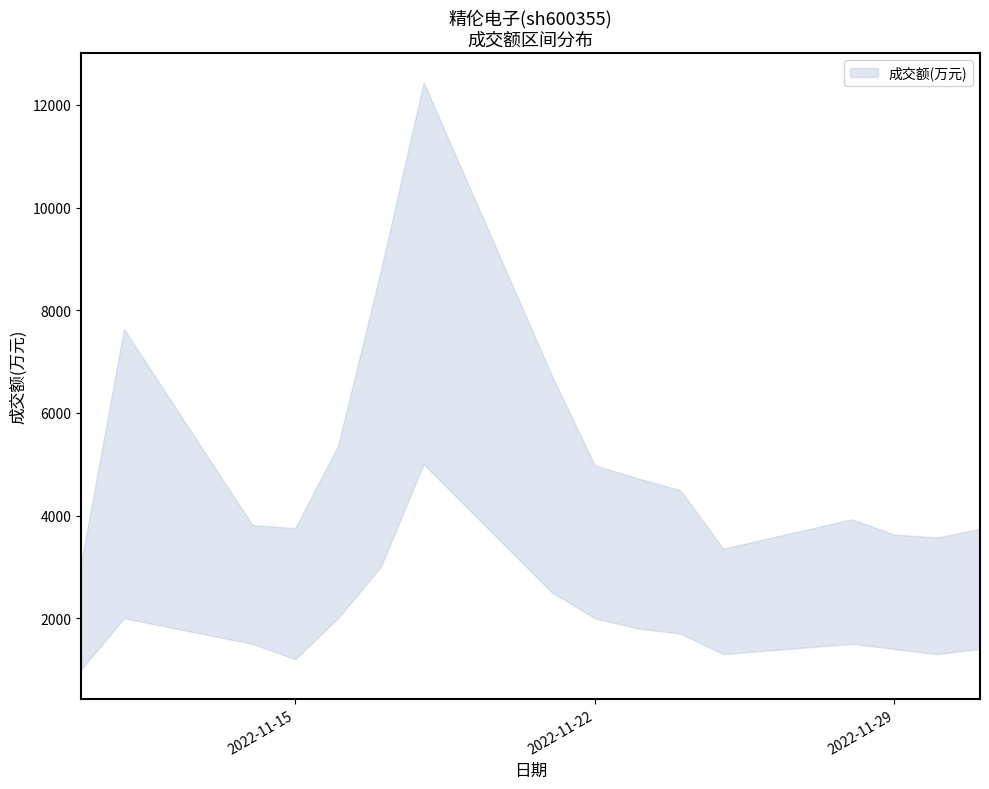

Is it true that 成交额(万元) equals 3081.0 at 2022-11-10?

True